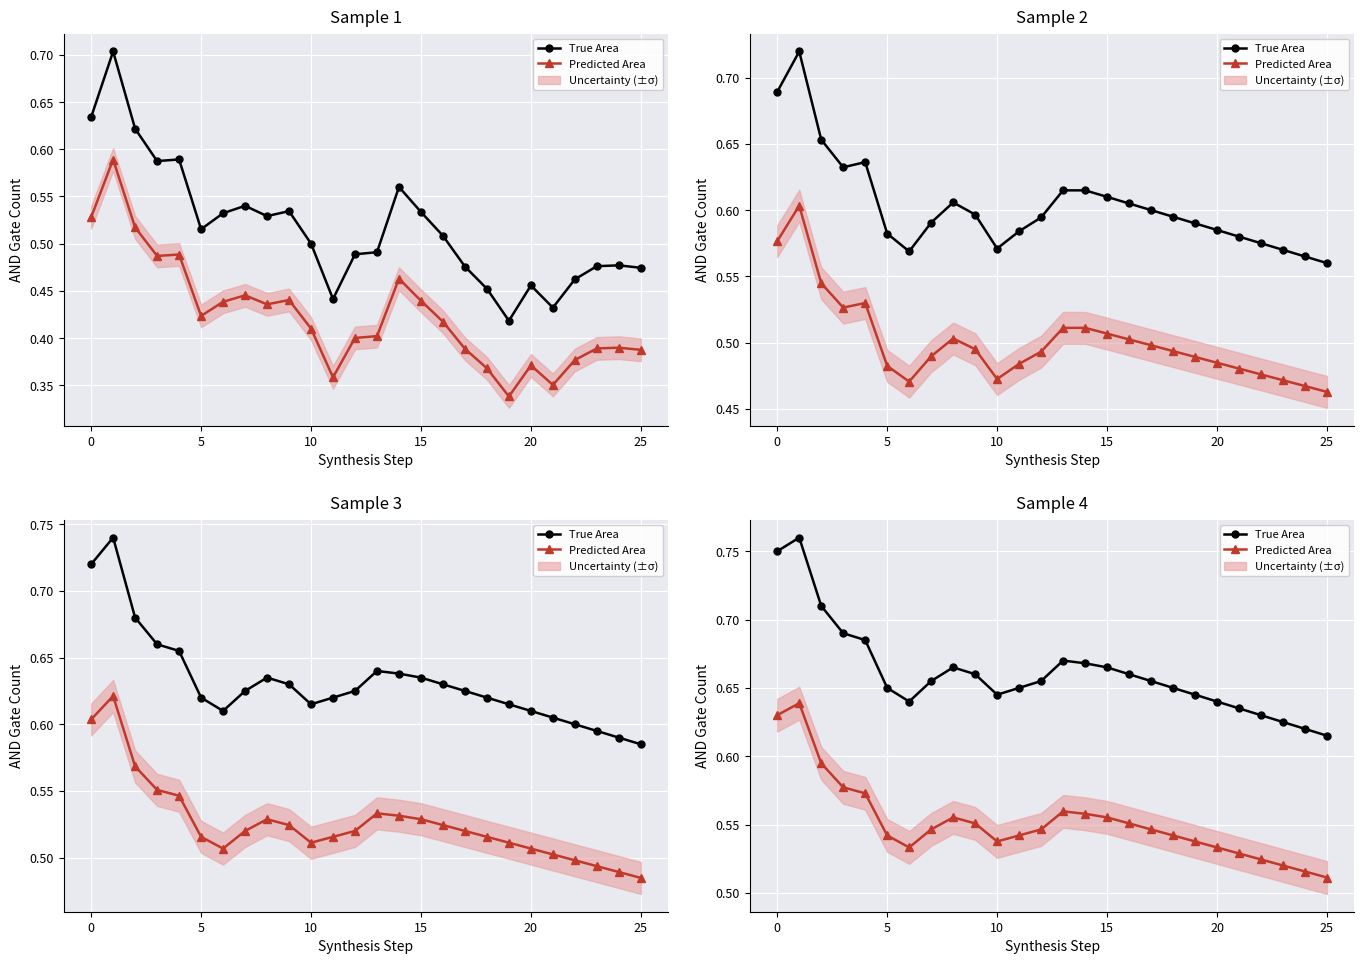

True or false: Predicted Area has more than 2 points higher than both neighbors.

True